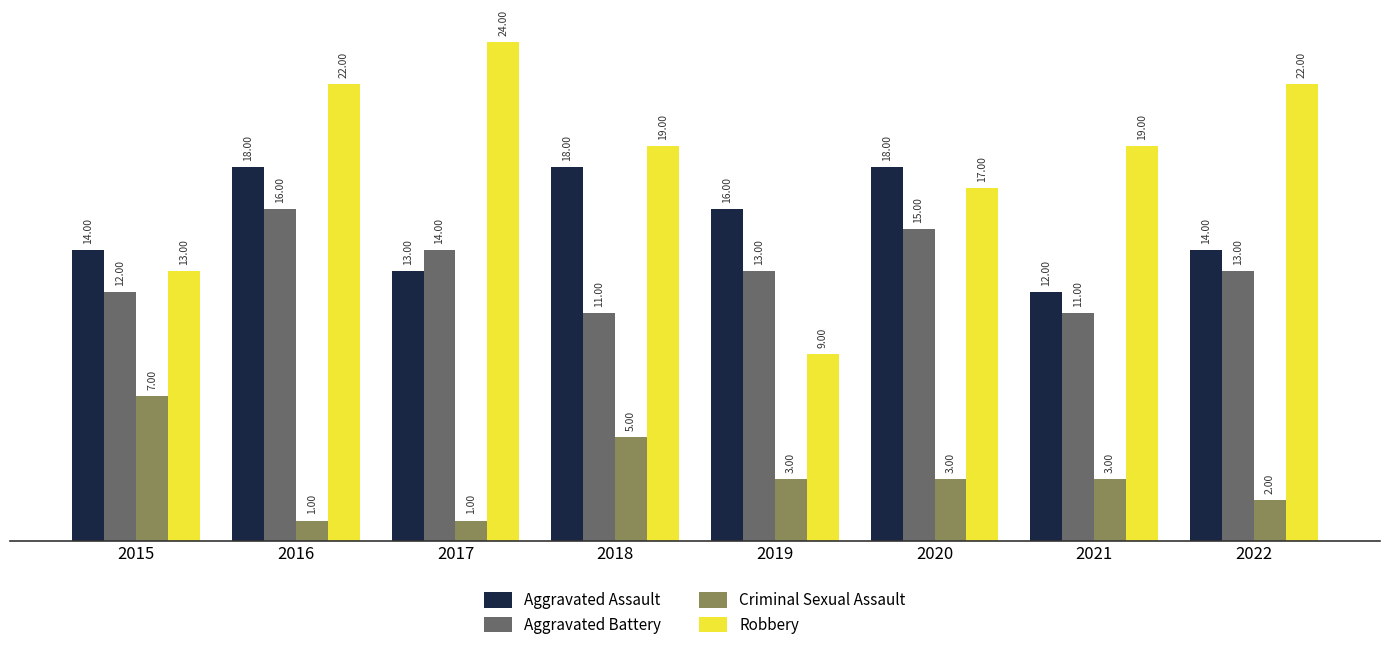

True or false: Aggravated Battery has a value of 5 at 2016.

False